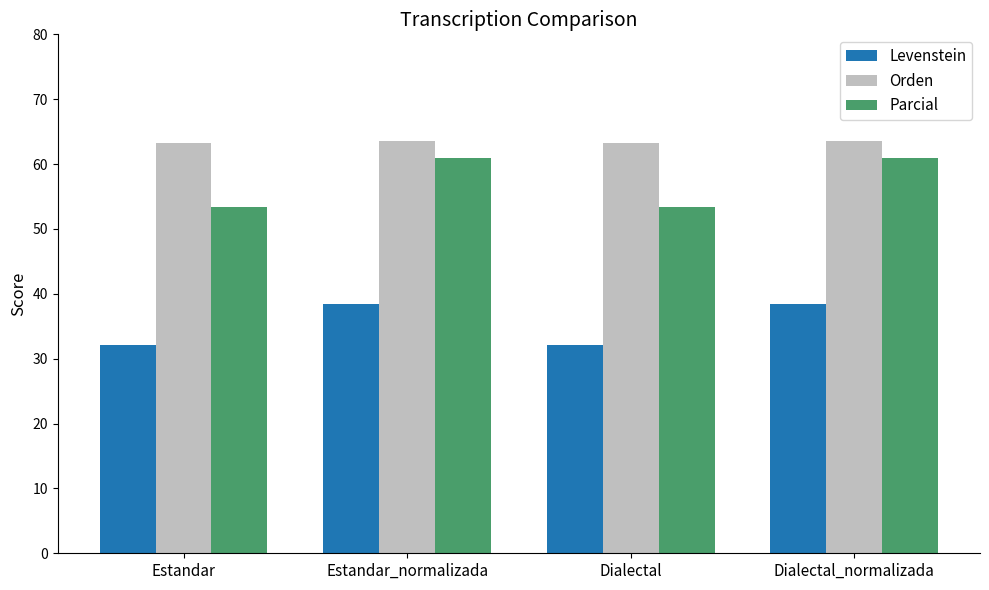

Reading left to right, what are all the values shown in this chart?

Levenstein: 32.2	38.4	32.2	38.4
Orden: 63.3	63.6	63.3	63.6
Parcial: 53.3	61.0	53.3	61.0